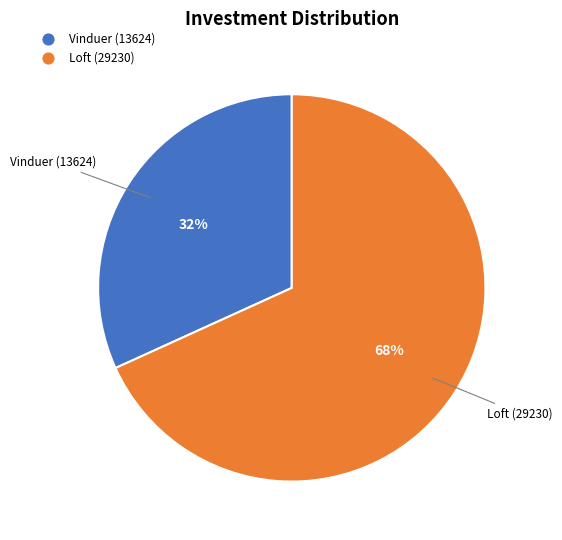

Approximately how many times larger is the value at Loft (29230) compared to Vinduer (13624)?

2.1